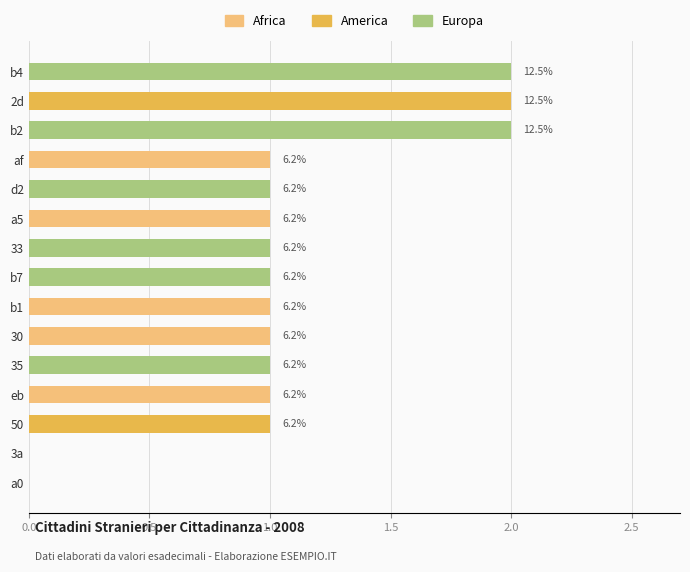

The value of Africa at 50 is 0. True or false?

True